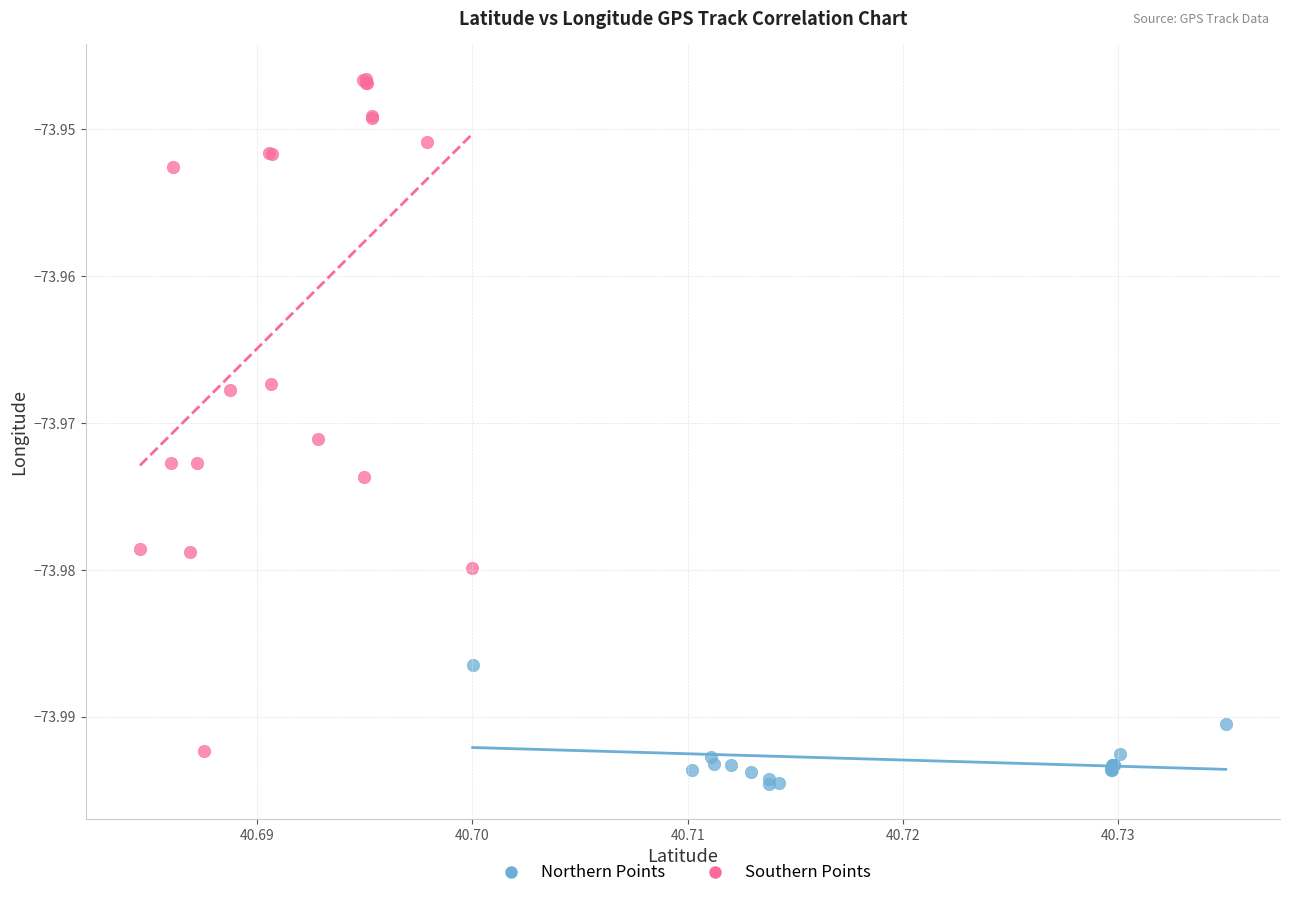

What are all the series names shown in the legend?

Northern Points, Southern Points